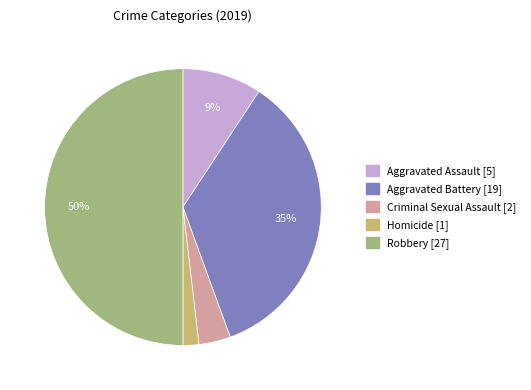

How many slices are in this pie chart?

5